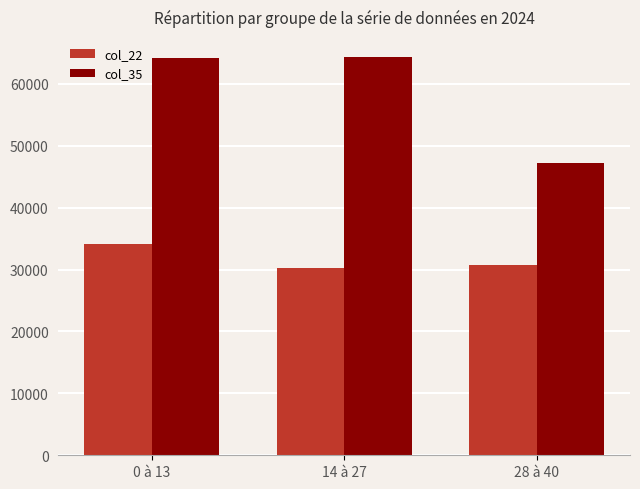

Which series has the largest total across all categories?

col_35